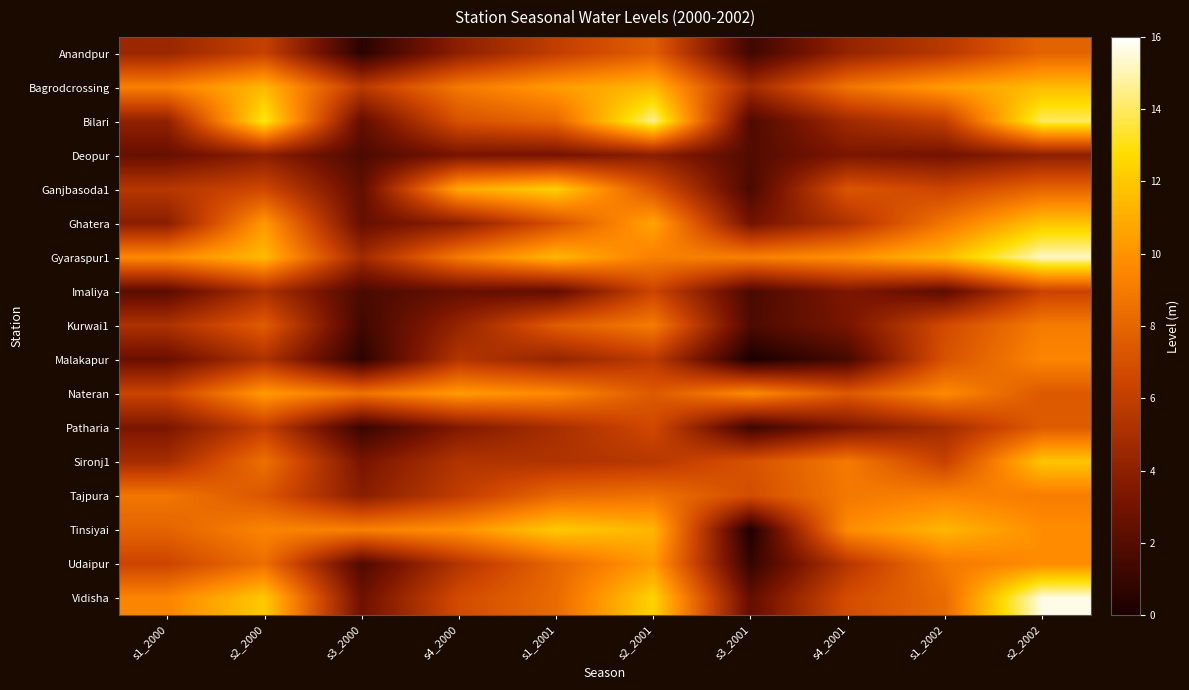

Reading right to left, list all the values displayed in this chart.

Anandpur: s2_2002=7.9	s1_2002=5.7	s4_2001=4.2	s3_2001=1.2	s2_2001=7.7	s1_2001=6.0	s4_2000=4.0	s3_2000=0.6	s2_2000=6.2	s1_2000=4.4
Bagrodcrossing: s2_2002=11.5	s1_2002=10.4	s4_2001=8.7	s3_2001=4.8	s2_2001=11.4	s1_2001=10.3	s4_2000=8.9	s3_2000=5.8	s2_2000=11.4	s1_2000=9.2
Bilari: s2_2002=14.0	s1_2002=6.0	s4_2001=4.7	s3_2001=1.8	s2_2001=14.6	s1_2001=8.1	s4_2000=7.1	s3_2000=2.4	s2_2000=13.3	s1_2000=4.1
Deopur: s2_2002=4.0	s1_2002=3.0	s4_2001=3.3	s3_2001=1.9	s2_2001=3.9	s1_2001=3.0	s4_2000=3.1	s3_2000=1.7	s2_2000=3.9	s1_2000=2.6
Ganjbasoda1: s2_2002=8.0	s1_2002=6.4	s4_2001=7.3	s3_2001=1.6	s2_2001=7.2	s1_2001=12.3	s4_2000=10.8	s3_2000=2.4	s2_2000=6.6	s1_2000=5.6
Ghatera: s2_2002=11.8	s1_2002=8.8	s4_2001=5.3	s3_2001=3.0	s2_2001=10.7	s1_2001=7.0	s4_2000=3.9	s3_2000=2.6	s2_2000=10.2	s1_2000=3.8
Gyaraspur1: s2_2002=15.2	s1_2002=11.5	s4_2001=9.9	s3_2001=9.2	s2_2001=9.2	s1_2001=11.4	s4_2000=9.0	s3_2000=4.7	s2_2000=11.5	s1_2000=9.6
Imaliya: s2_2002=6.3	s1_2002=2.2	s4_2001=3.4	s3_2001=1.6	s2_2001=6.4	s1_2001=2.4	s4_2000=2.5	s3_2000=1.7	s2_2000=5.1	s1_2000=2.2
Kurwai1: s2_2002=9.0	s1_2002=6.7	s4_2001=3.2	s3_2001=1.7	s2_2001=9.0	s1_2001=7.5	s4_2000=4.3	s3_2000=1.3	s2_2000=7.5	s1_2000=5.2
Malakapur: s2_2002=9.5	s1_2002=7.1	s4_2001=1.5	s3_2001=0.1	s2_2001=5.8	s1_2001=4.3	s4_2000=5.4	s3_2000=0.7	s2_2000=5.2	s1_2000=2.7
Nateran: s2_2002=7.4	s1_2002=9.7	s4_2001=7.4	s3_2001=9.7	s2_2001=7.4	s1_2001=9.7	s4_2000=10.3	s3_2000=8.6	s2_2000=10.3	s1_2000=6.4
Patharia: s2_2002=7.5	s1_2002=4.8	s4_2001=3.3	s3_2001=1.2	s2_2001=6.6	s1_2001=5.0	s4_2000=3.5	s3_2000=1.0	s2_2000=6.1	s1_2000=3.3
Sironj1: s2_2002=11.9	s1_2002=6.2	s4_2001=9.0	s3_2001=7.1	s2_2001=5.6	s1_2001=5.3	s4_2000=5.3	s3_2000=3.2	s2_2000=8.5	s1_2000=4.9
Tajpura: s2_2002=9.1	s1_2002=9.4	s4_2001=8.9	s3_2001=6.8	s2_2001=8.6	s1_2001=8.2	s4_2000=6.0	s3_2000=3.8	s2_2000=7.3	s1_2000=8.8
Tinsiyai: s2_2002=9.8	s1_2002=11.3	s4_2001=9.7	s3_2001=0.2	s2_2001=11.3	s1_2001=12.1	s4_2000=10.0	s3_2000=9.2	s2_2000=9.4	s1_2000=7.9
Udaipur: s2_2002=9.8	s1_2002=8.9	s4_2001=5.5	s3_2001=0.9	s2_2001=10.3	s1_2001=8.1	s4_2000=5.4	s3_2000=1.8	s2_2000=8.4	s1_2000=6.4
Vidisha: s2_2002=15.7	s1_2002=8.2	s4_2001=6.8	s3_2001=2.4	s2_2001=12.4	s1_2001=8.2	s4_2000=6.7	s3_2000=2.8	s2_2000=12.0	s1_2000=9.4